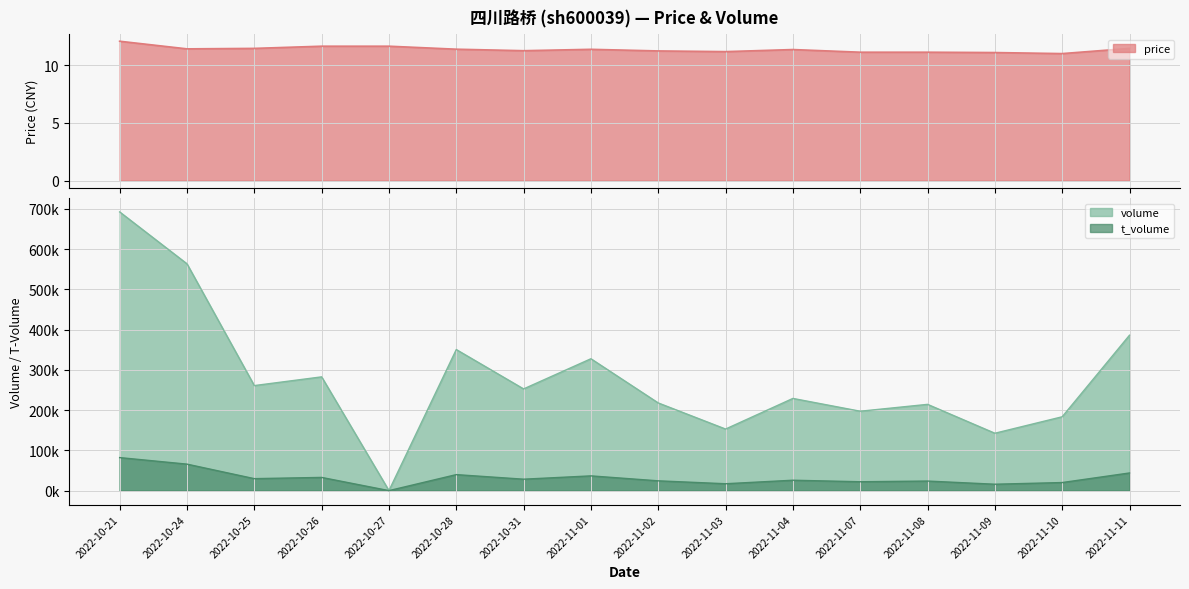

Which series has the largest total across all categories?

volume